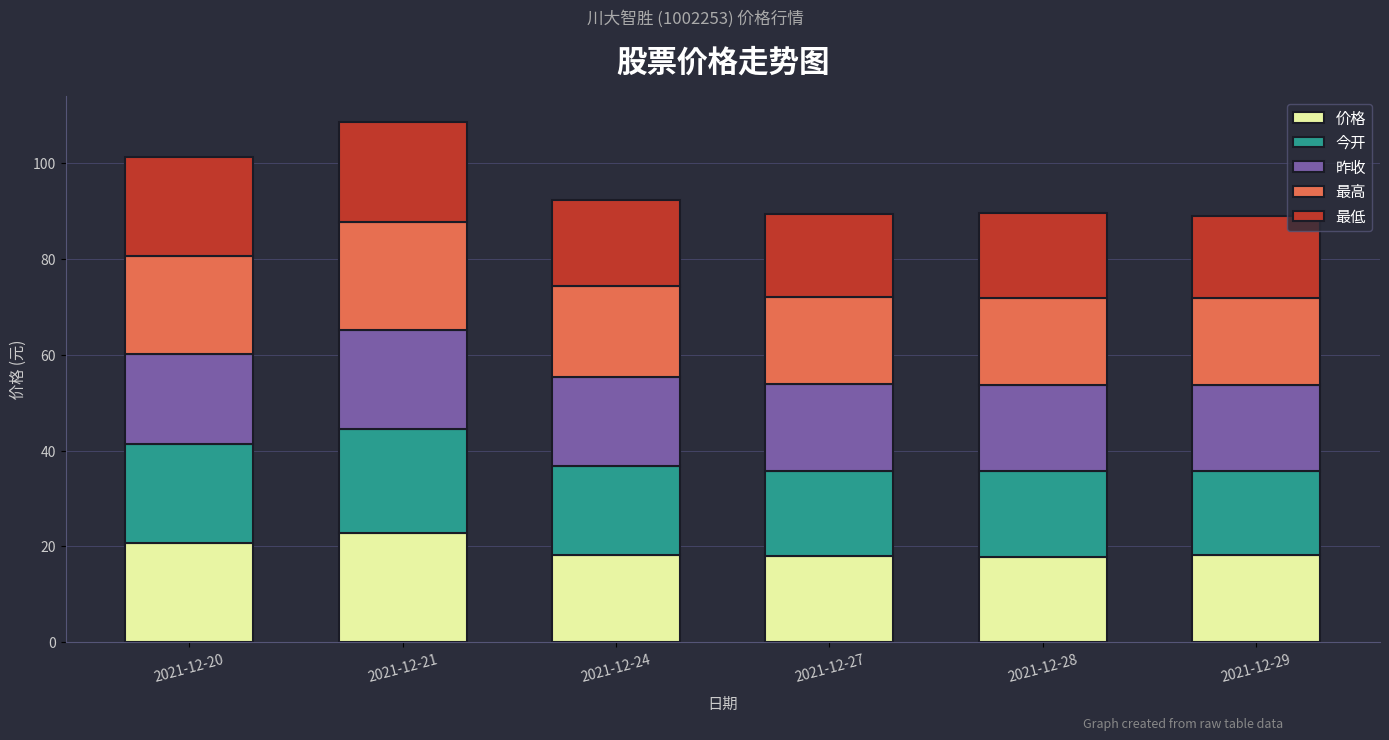

What is the total value across all series at 2021-12-24?

92.3